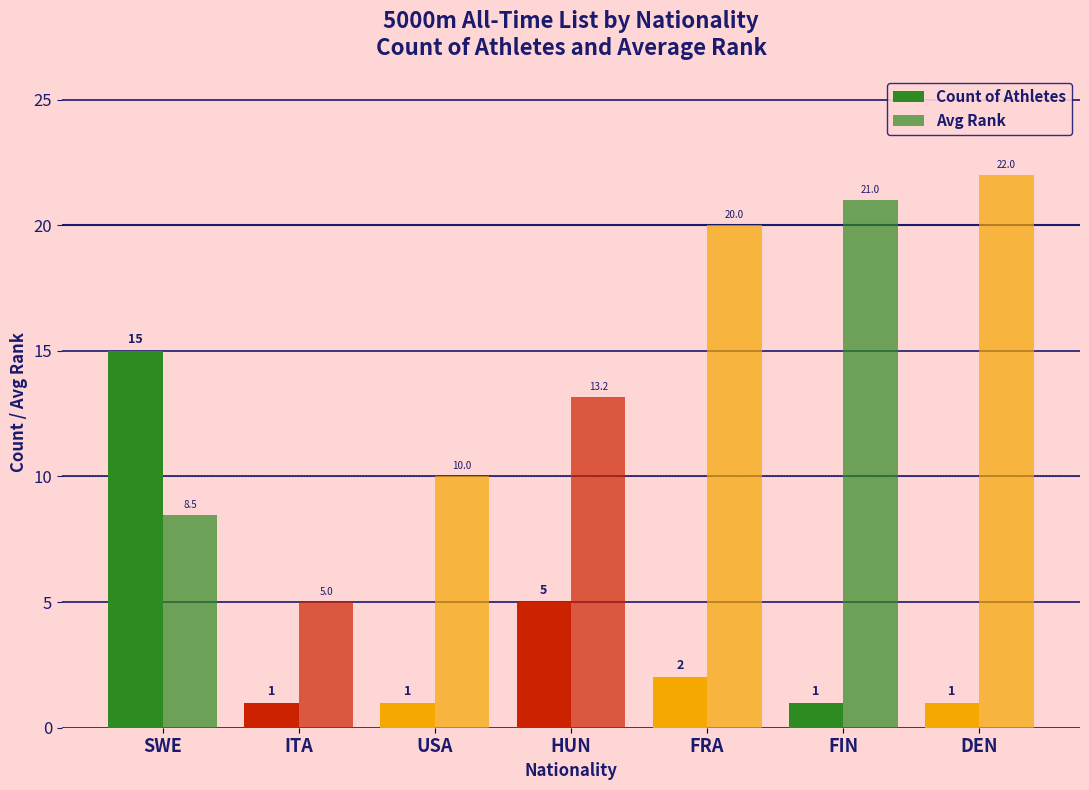

At SWE, list the series in order from largest to smallest.

Count of Athletes, Avg Rank